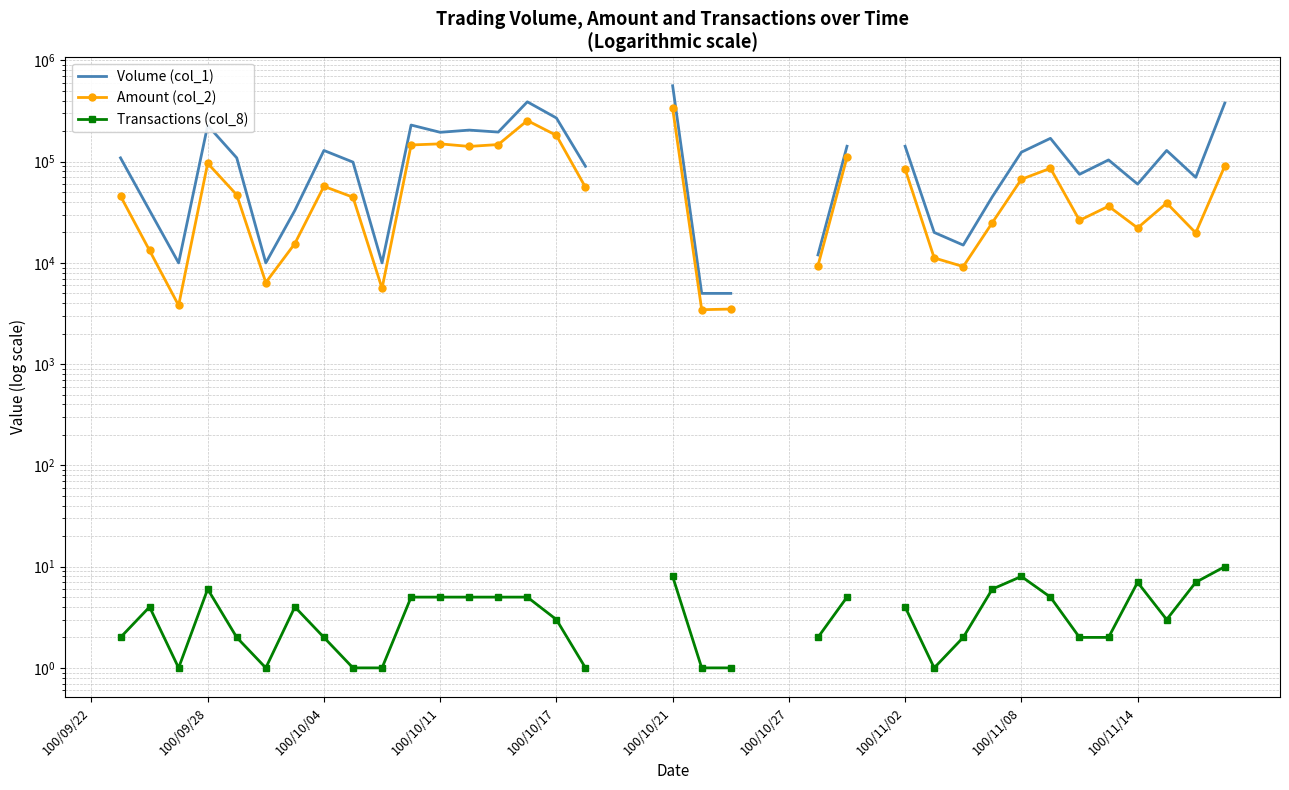

List the series in order of their peak value, highest first.

Volume (col_1), Amount (col_2), Transactions (col_8)